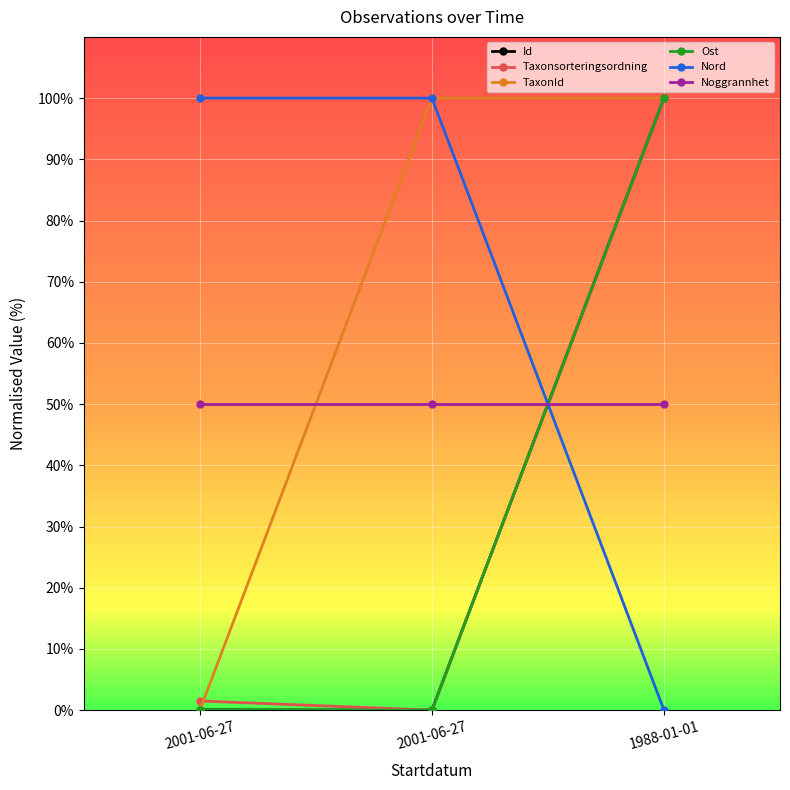

Does the chart have visible grid lines?

Yes